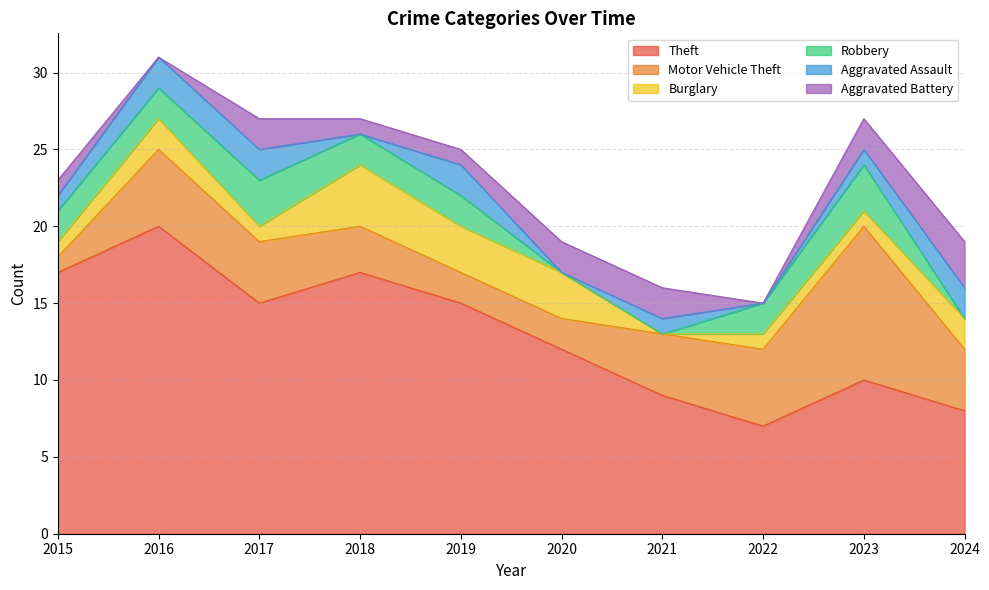

Which category has the lowest value in the Theft series?

2022